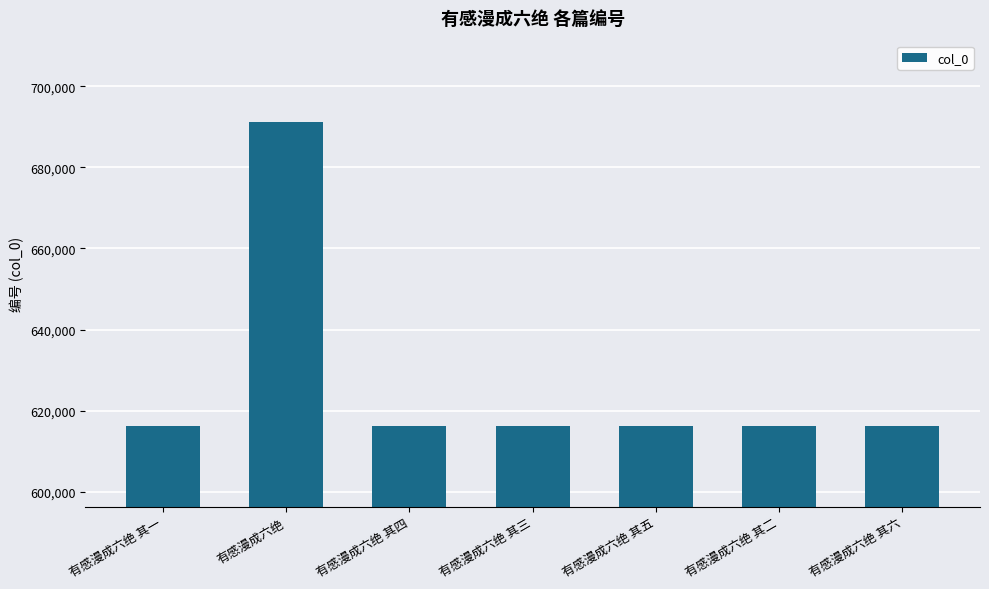

What is the difference between the second highest and minimum values?

5